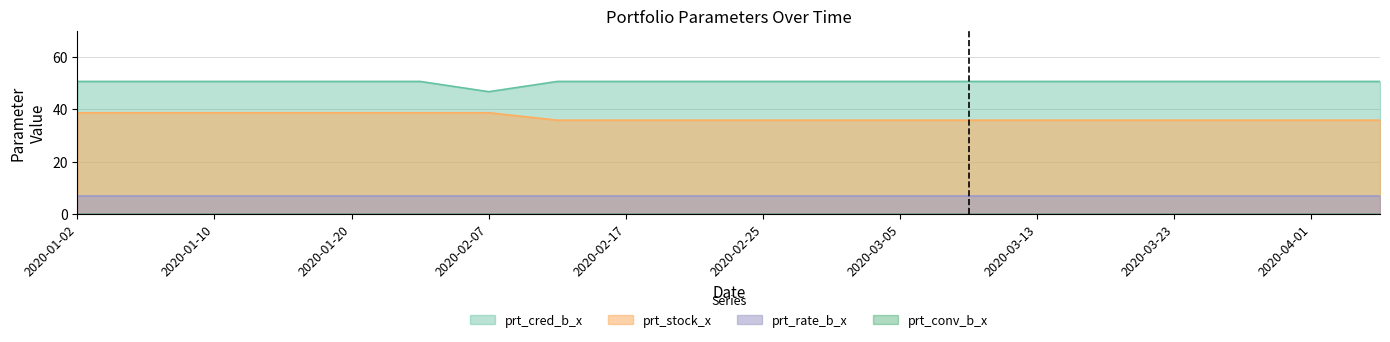

What is the value of the prt_stock_x point at the 11th from the left?

35.8